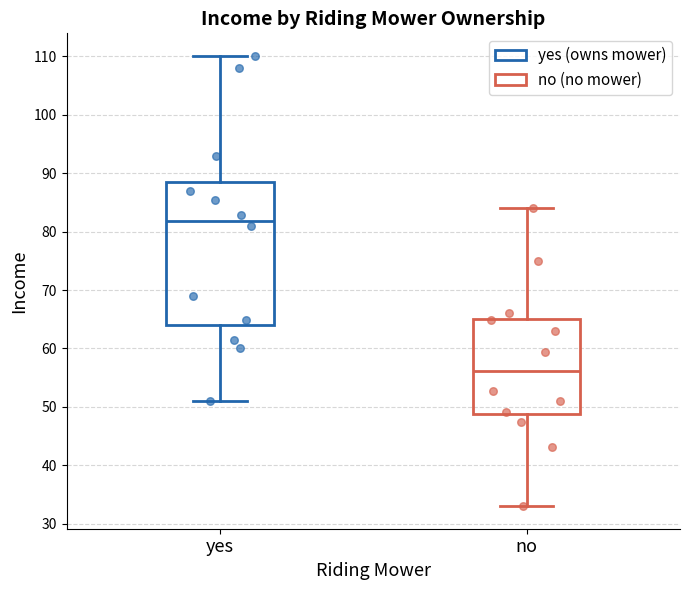

Comparing the boxes themselves (not the whiskers), which one is the tallest?

yes